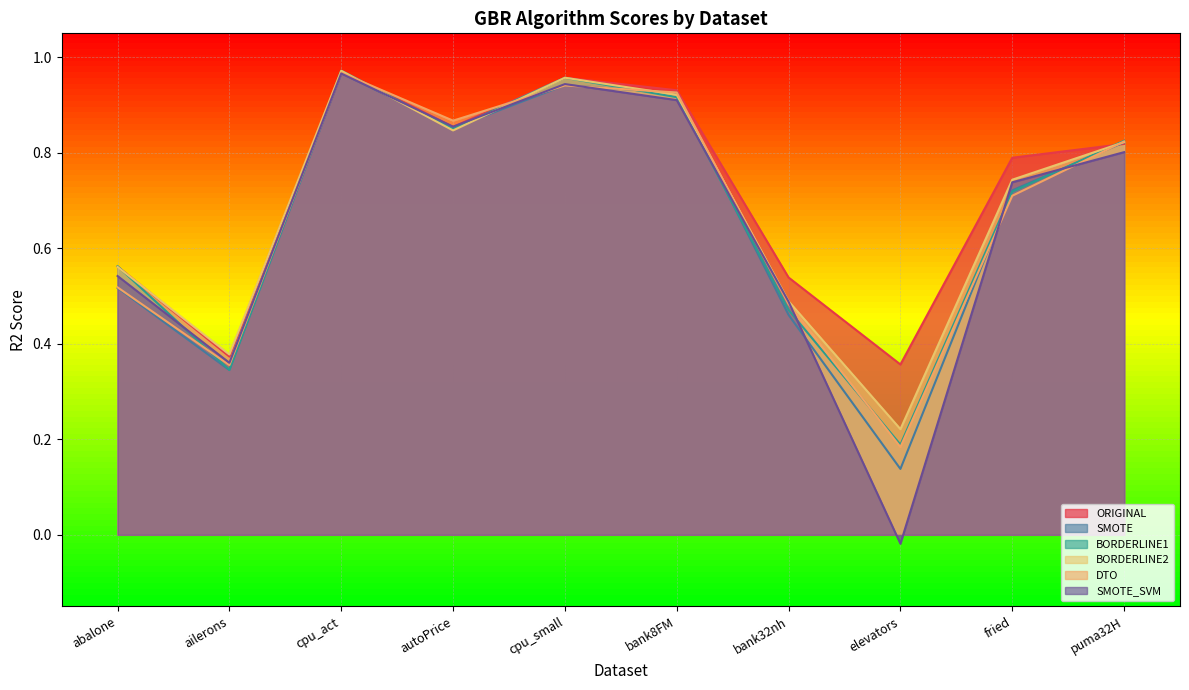

What is the difference between the second highest and second lowest values in the ORIGINAL series?

0.6